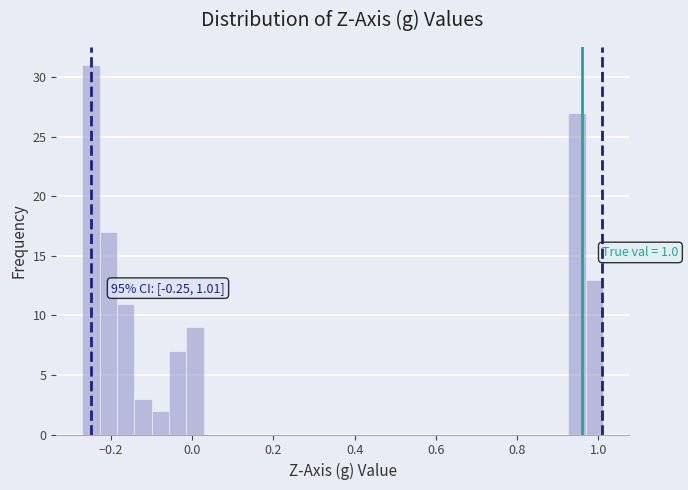

Read against the x-axis, roughly where is the centre of the tallest bar?

-0.24